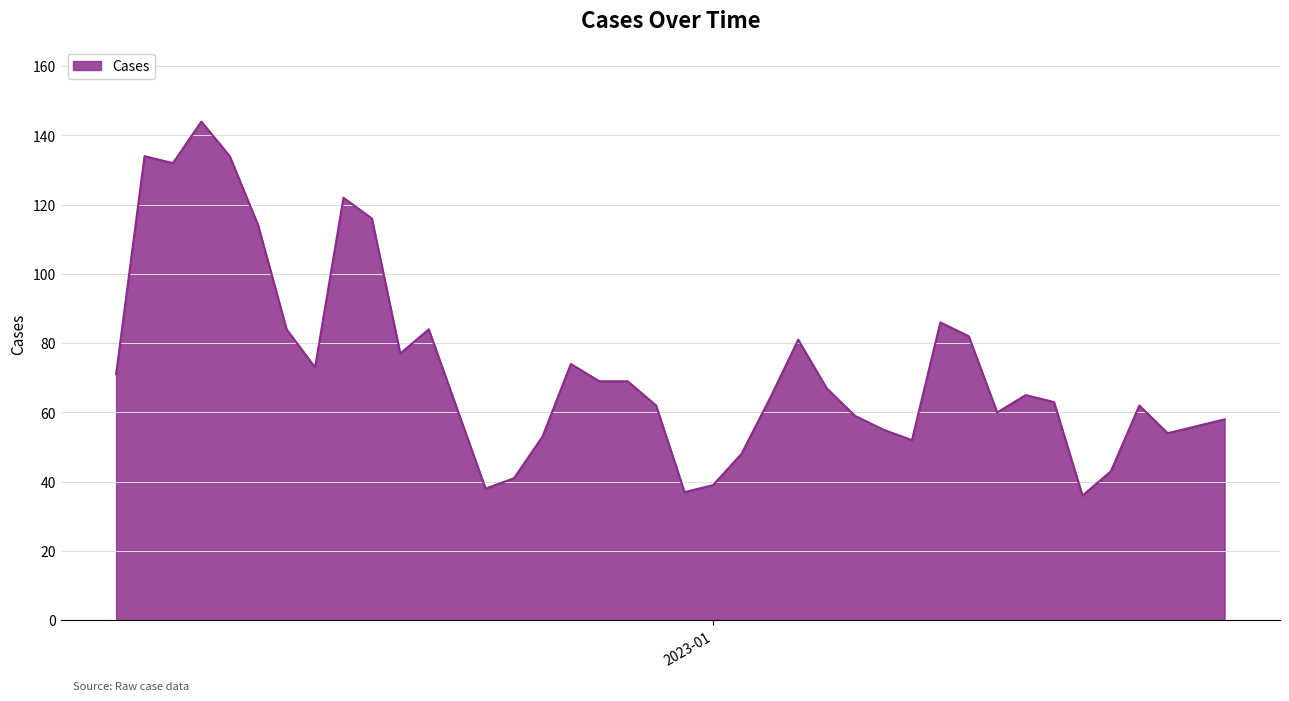

What is the smallest value displayed?

36